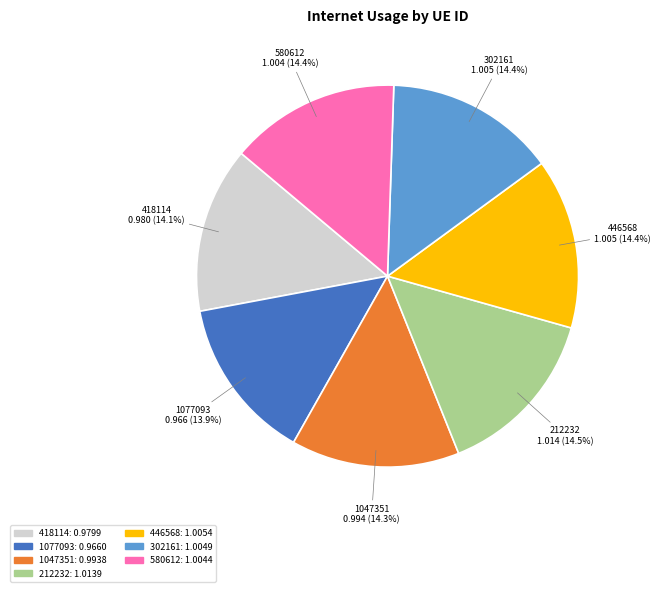

True or false: 580612 accounts for 14% of the total.

True